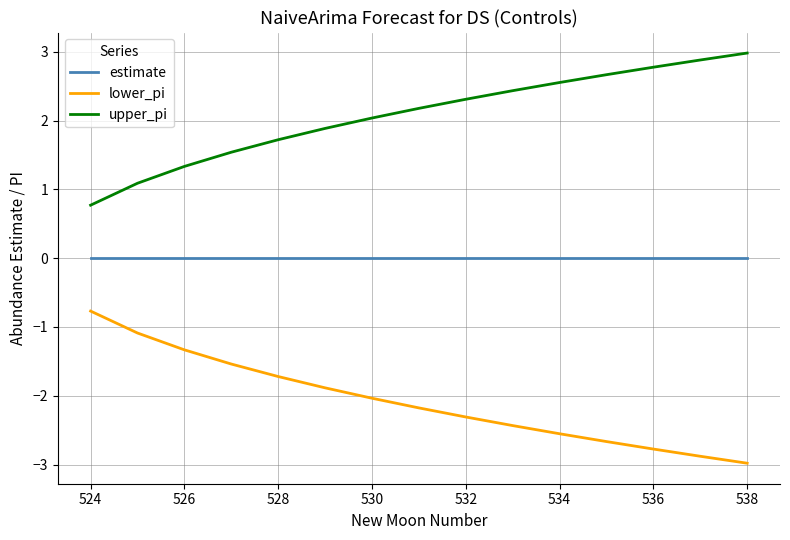

List the series in order of their peak value, highest first.

upper_pi, estimate, lower_pi